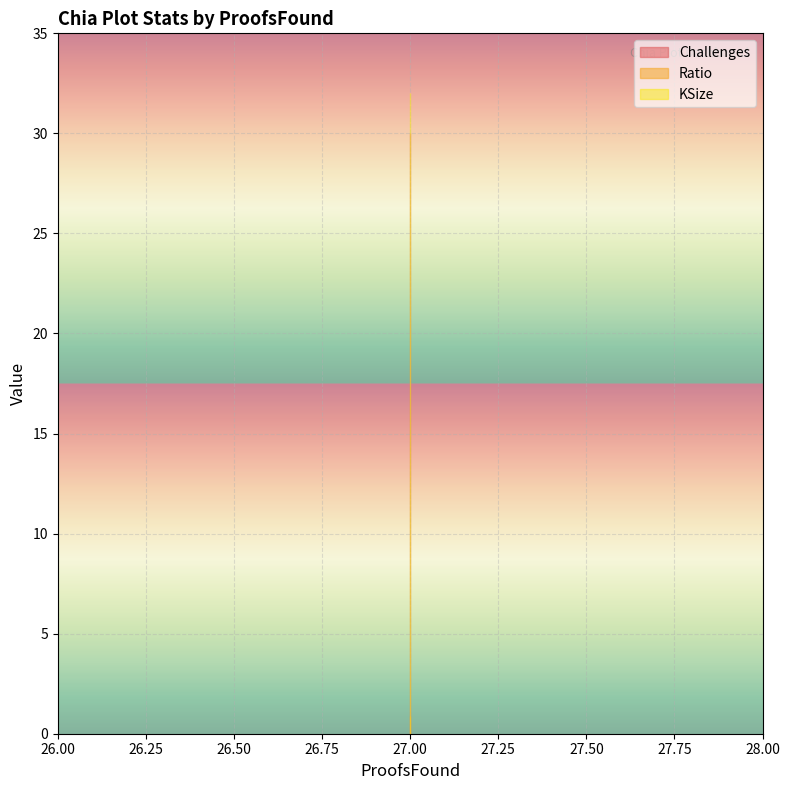

True or false: KSize has more than 0 interior local peaks.

False